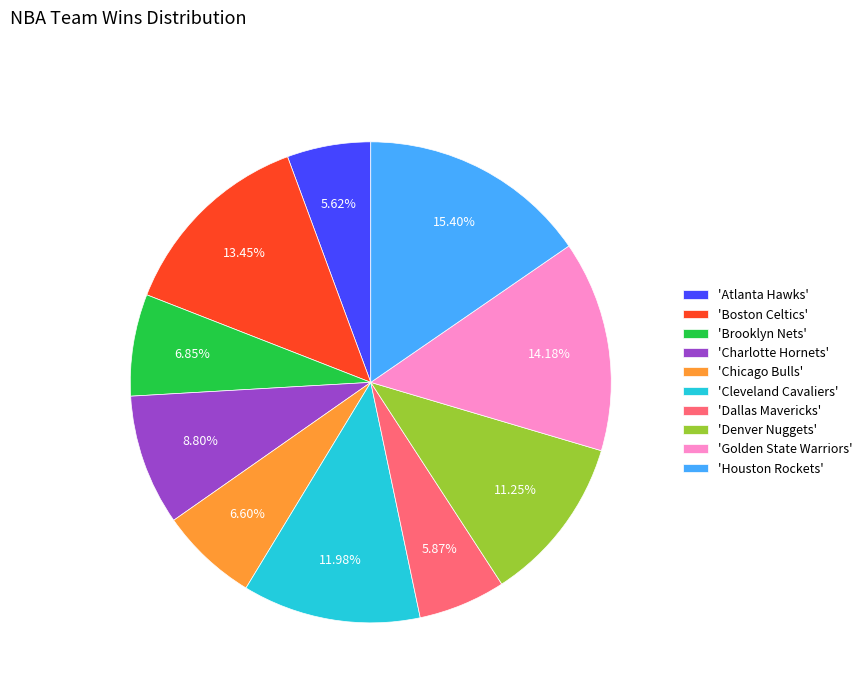

Which category has the biggest portion of the pie?

'Houston Rockets'